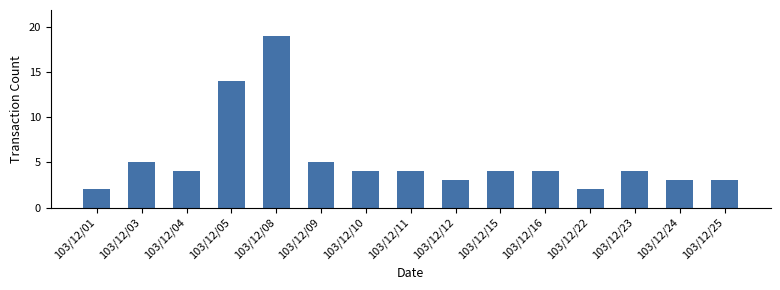

True or false: the data shows 2 at 103/12/01.

True